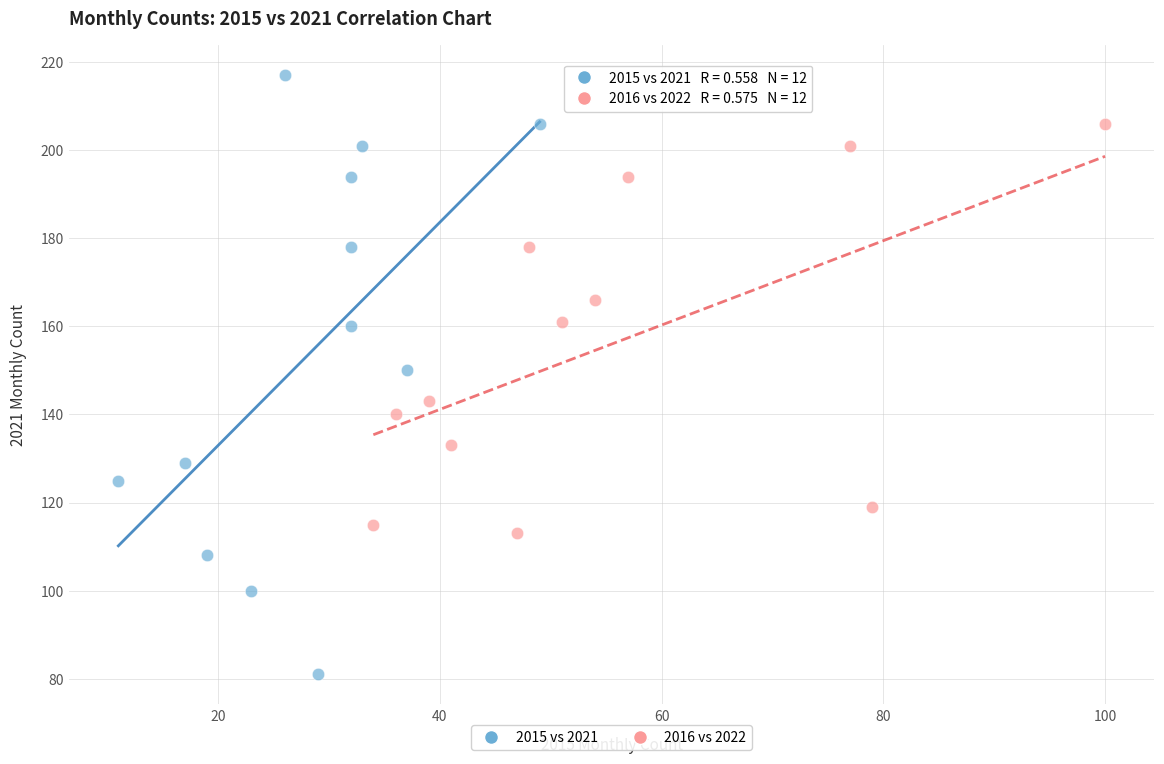

Which series contains the highest Y value?

2015 vs 2021